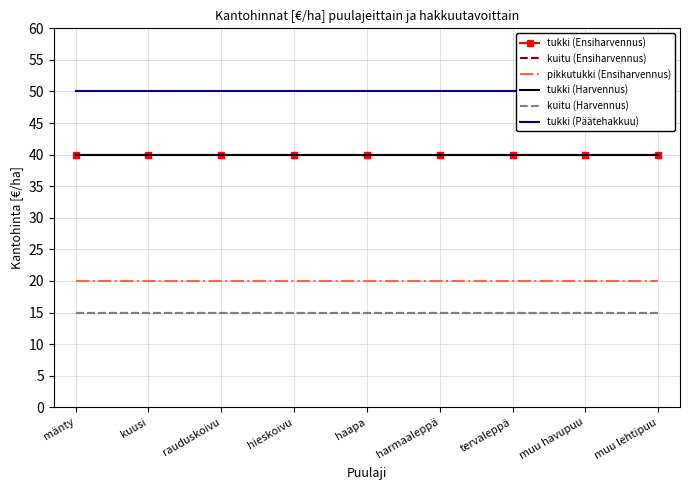

Between mänty and muu havupuu, which is larger?

mänty